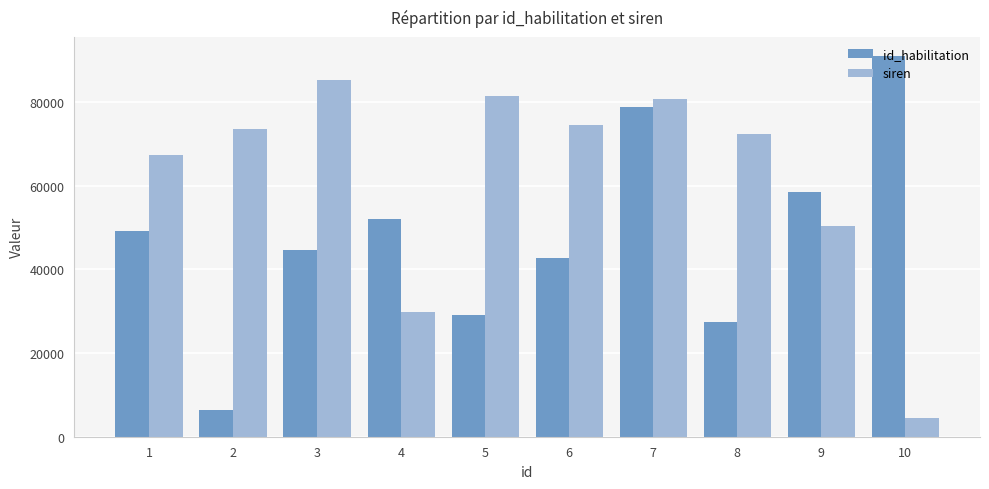

What is the value of the id_habilitation bar at the 4th from the left?

52168